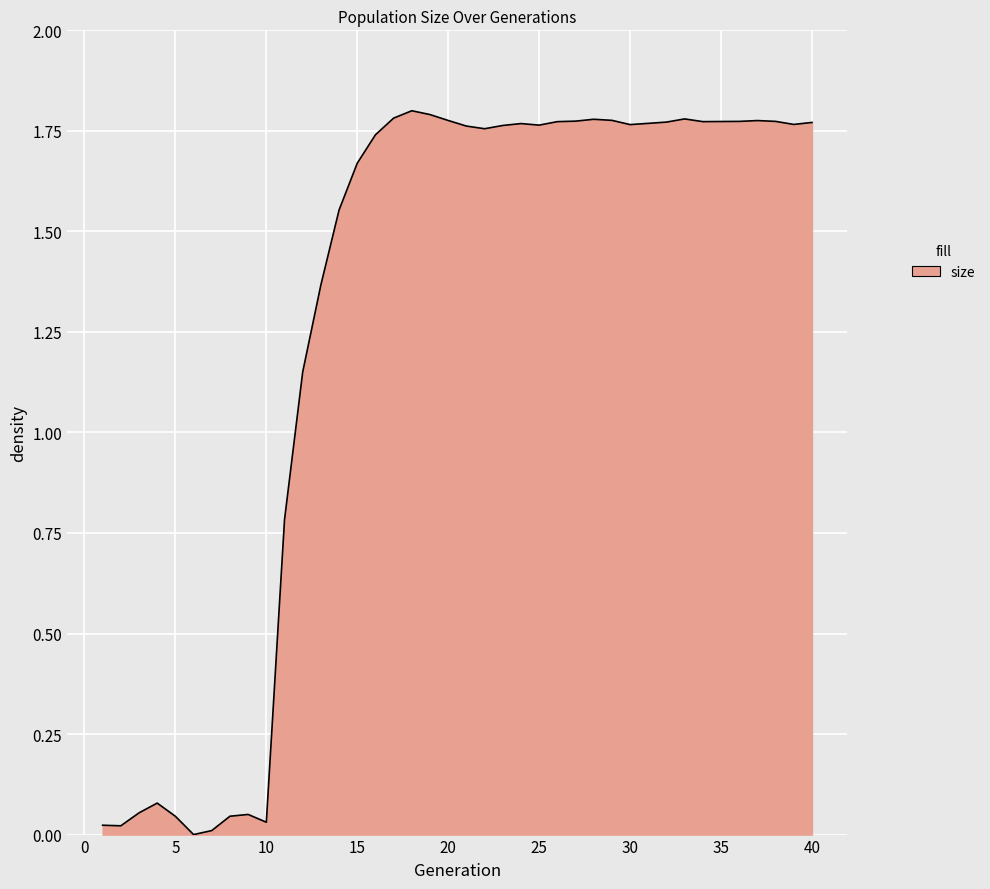

List the labels in order of value, smallest first.

6, 7, 2, 1, 10, 5, 8, 9, 3, 4, 11, 12, 13, 14, 15, 16, 22, 21, 23, 25, 30, 39, 24, 31, 40, 32, 26, 34, 35, 36, 38, 27, 37, 20, 29, 28, 33, 17, 19, 18